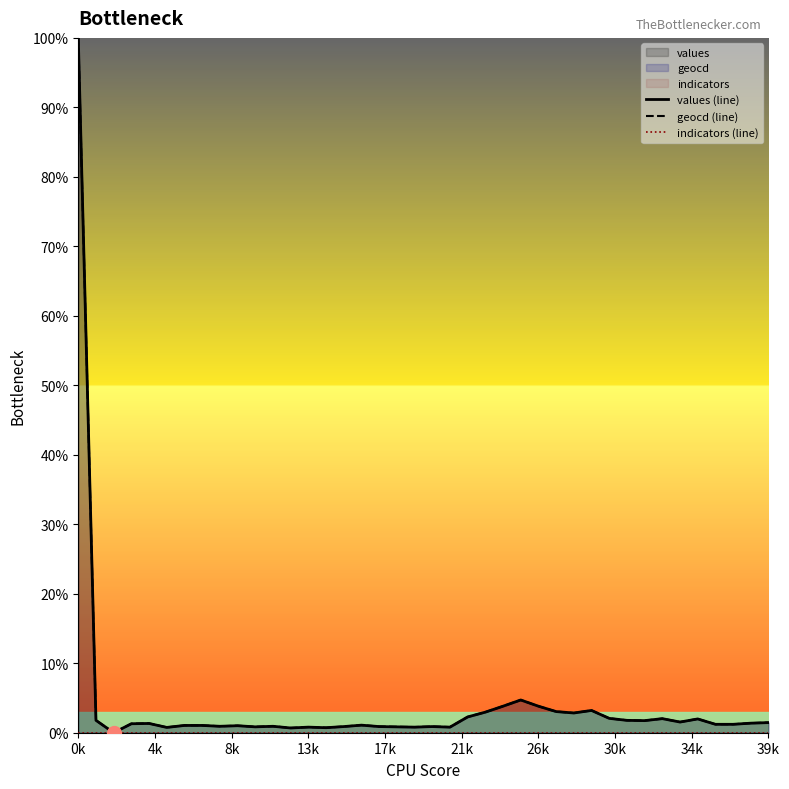

True or false: geocd (line) has a value of -0.4 at 8k.

False